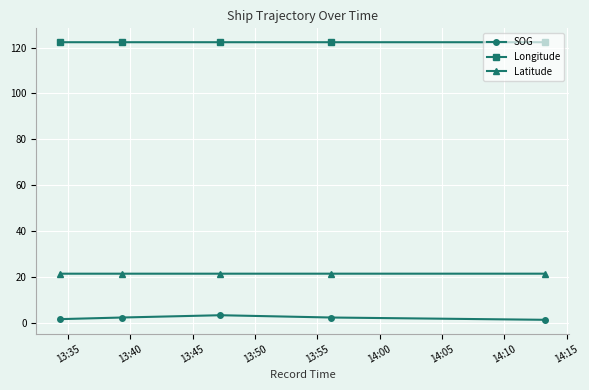

What are all the series names shown in the legend?

SOG, Longitude, Latitude